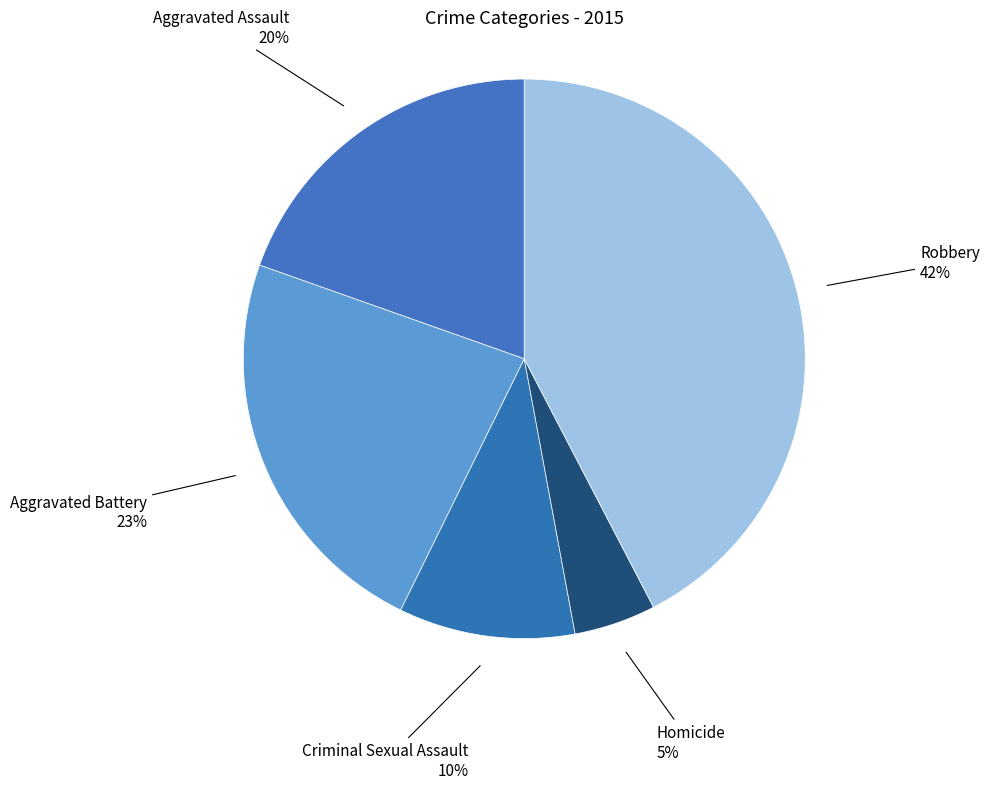

Is it true that Aggravated Assault is 20% of the pie?

True